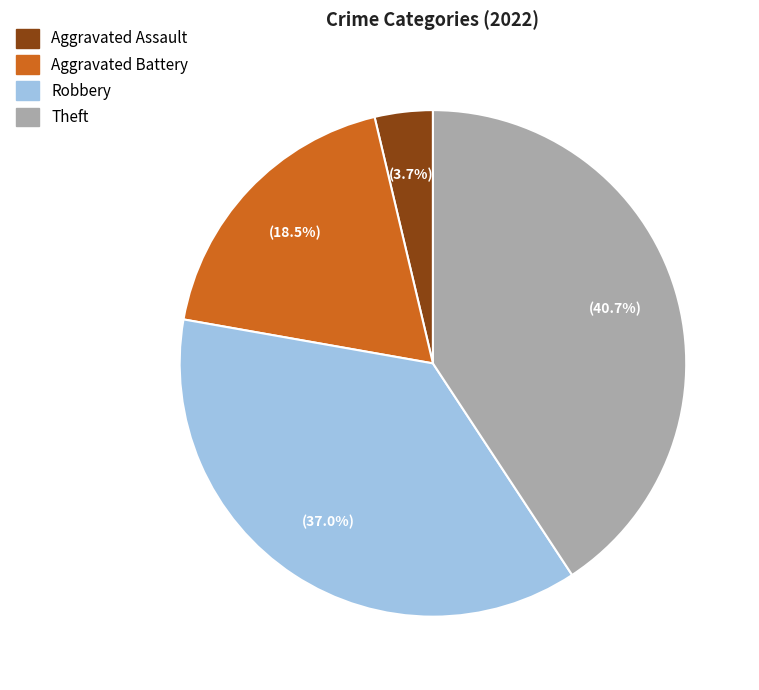

Is there a majority slice in this chart?

No